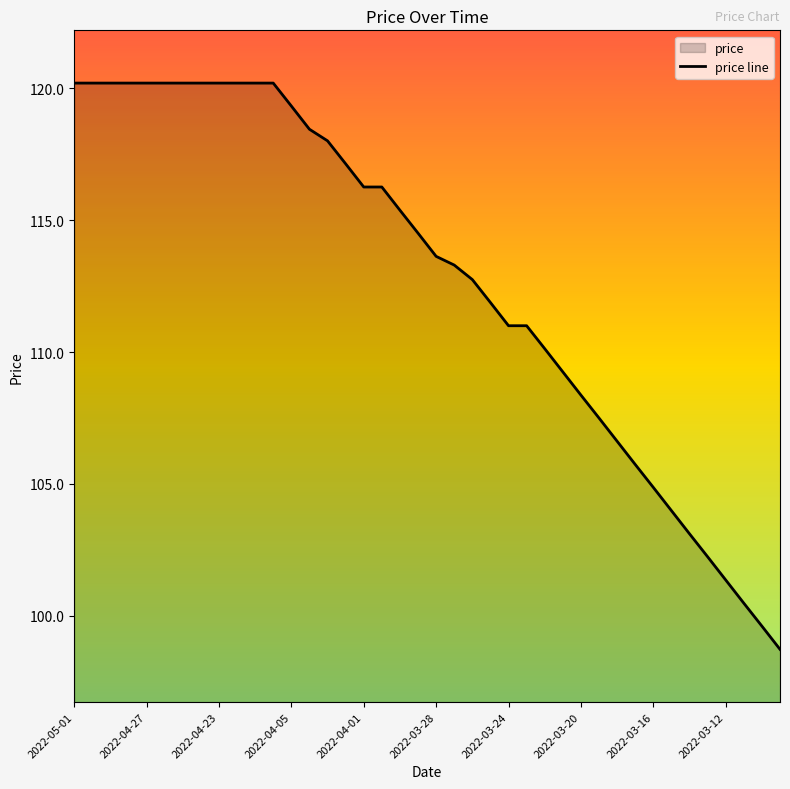

True or false: the data shows 197.9 at 2022-04-01.

False